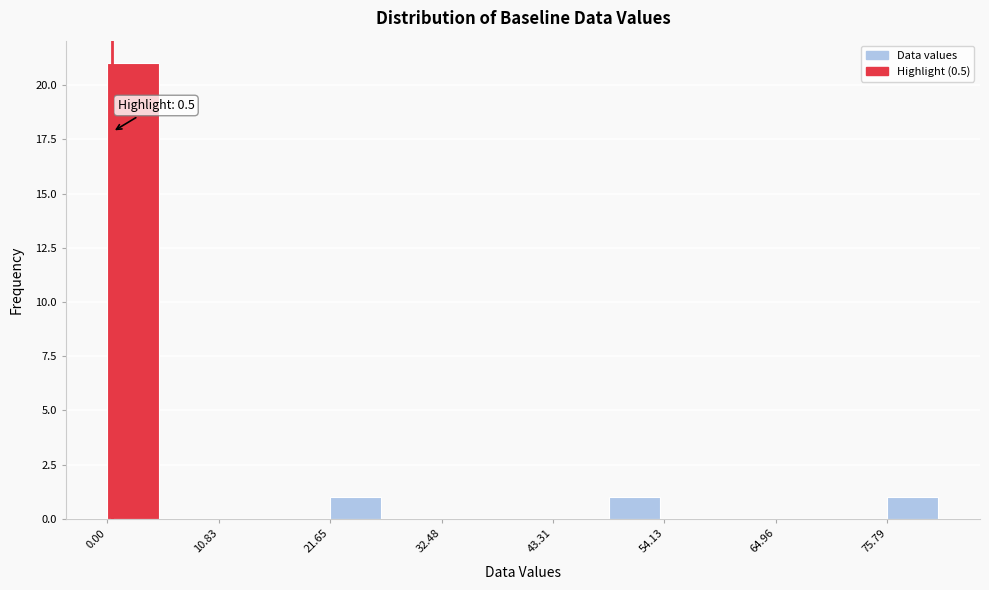

Around what value on the x-axis is the tallest bar? Give the approximate position of its centre, as read against the axis.

2